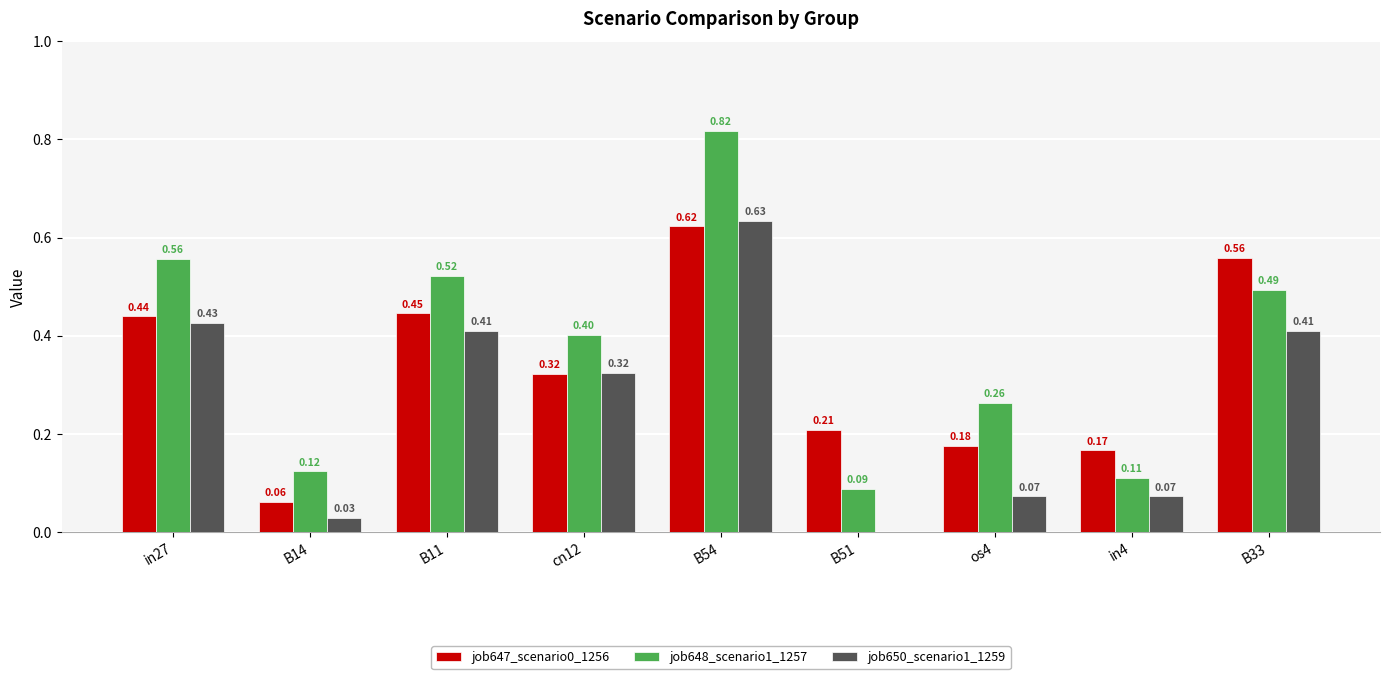

How many groups of bars are there?

9